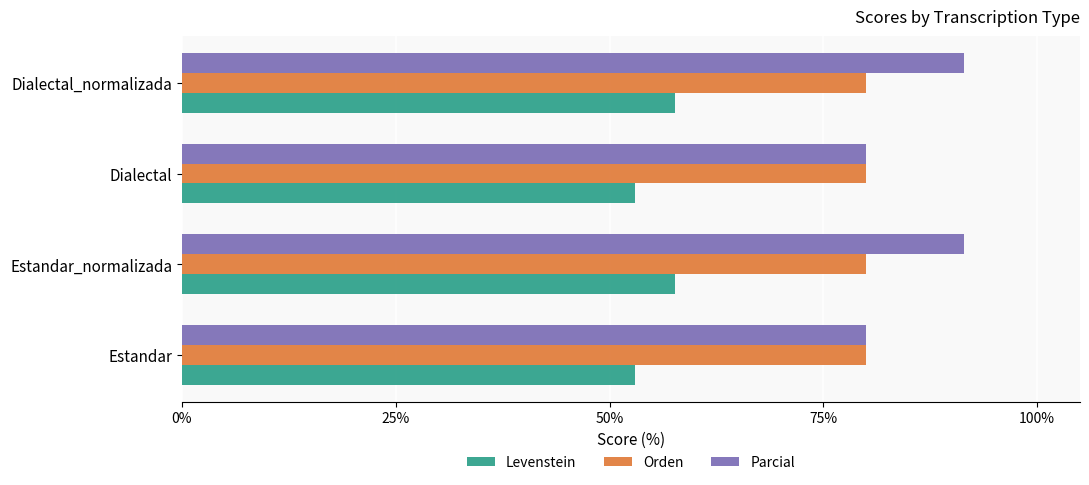

What is the average value of the Orden series?

80.0